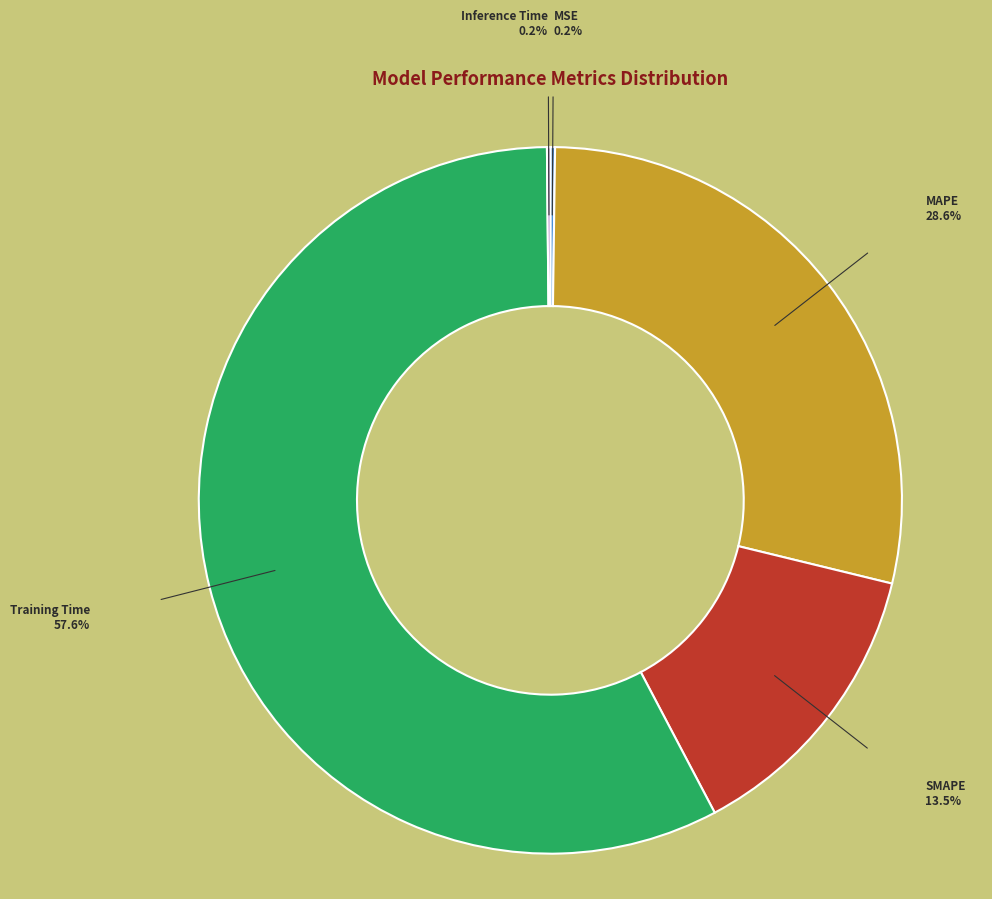

Which slice is the largest?

Training Time